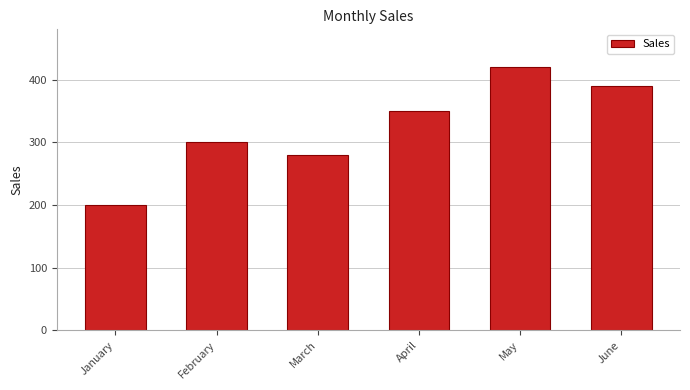

Reading left to right, extract all data points from this chart.

January=200	February=300	March=280	April=350	May=420	June=390